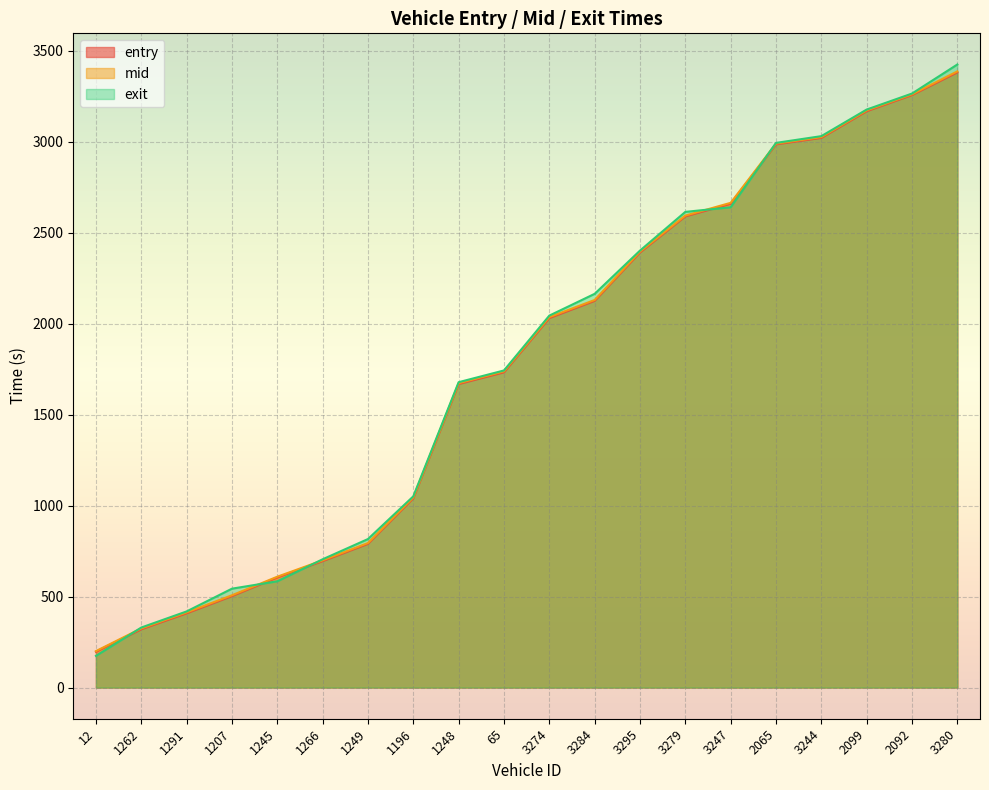

True or false: entry has more than 1 points higher than both neighbors.

False